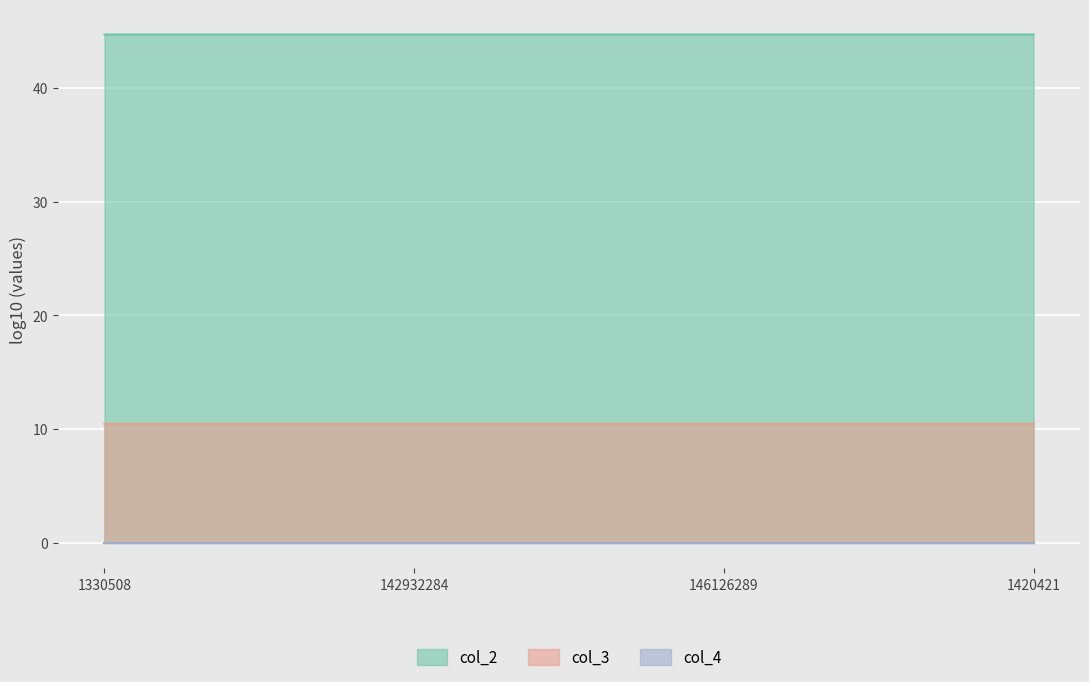

True or false: col_2 and col_3 intersect in this chart.

False